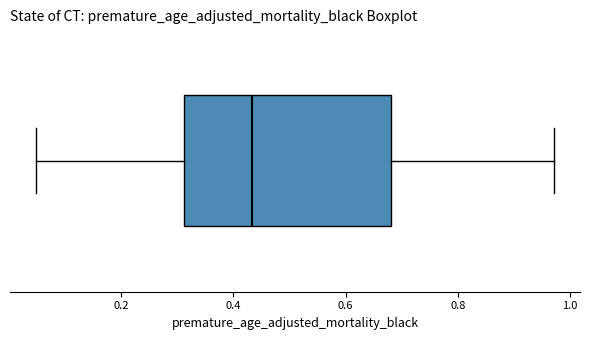

Transcribe this box plot: give where the median line is, the range the box spans, and where the two whiskers end, as read against the x-axis. The values are not printed on the chart, so give them approximately, as read against the axis.

median 0.44, box 0.32 to 0.68, whiskers 0.04 to 0.98